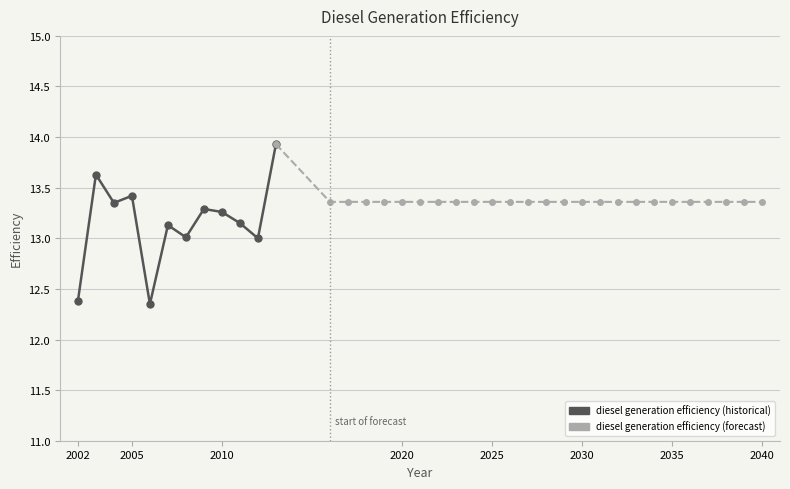

True or false: the data shows 4.9 at 2035.

False